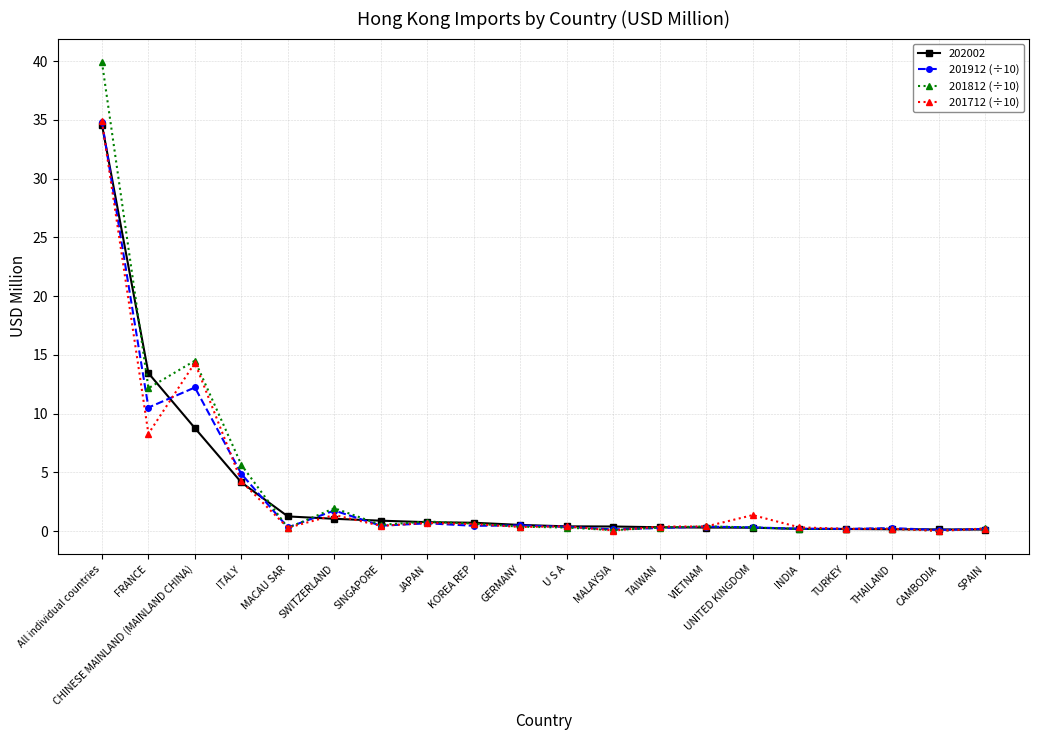

At which label does 201912 (÷10) reach its peak?

All individual countries